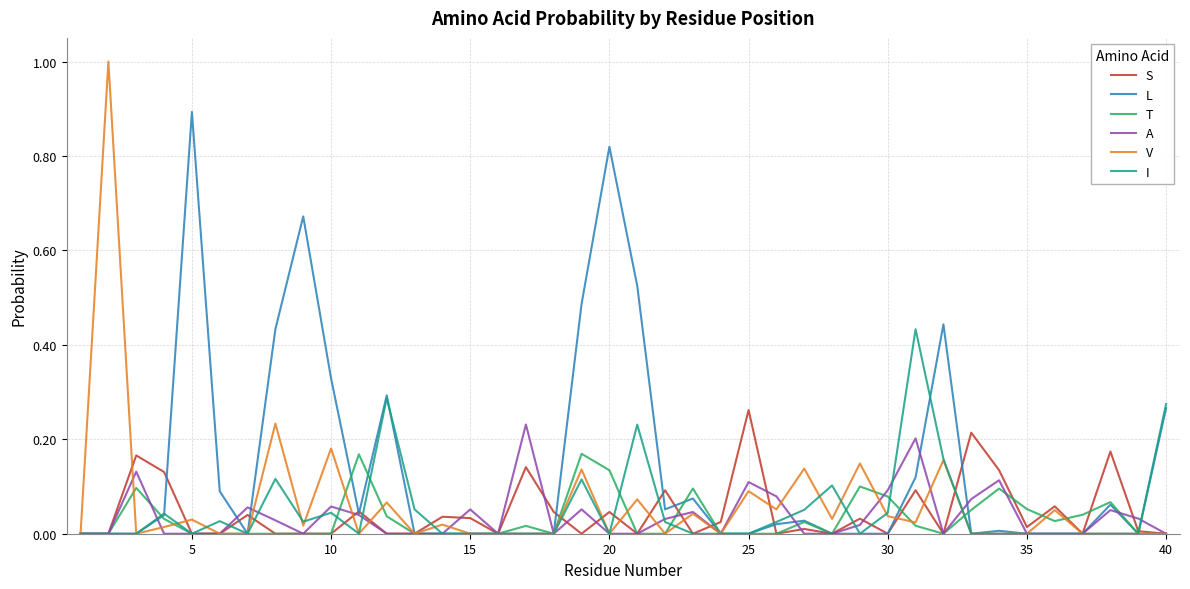

True or false: I and T cross at least once.

True